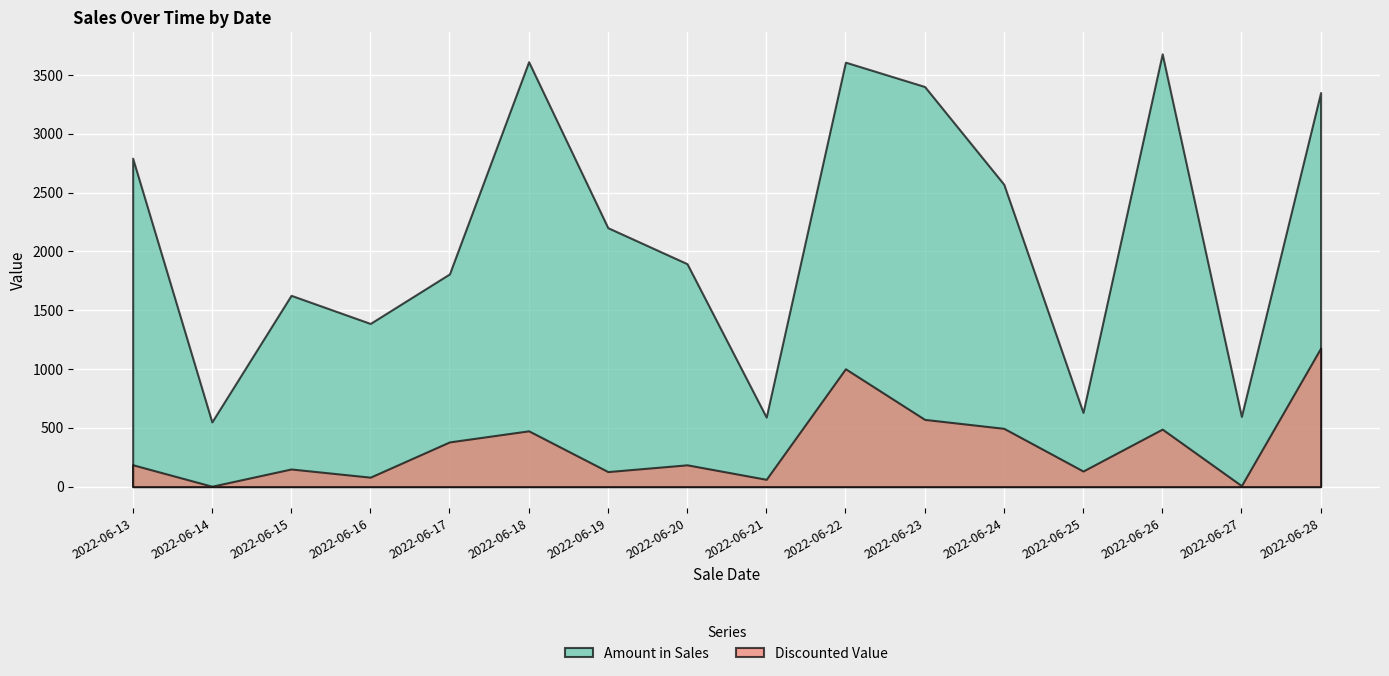

List the labels in order of Discounted Value value, smallest first.

2022-06-14, 2022-06-27, 2022-06-21, 2022-06-16, 2022-06-19, 2022-06-25, 2022-06-15, 2022-06-20, 2022-06-13, 2022-06-17, 2022-06-18, 2022-06-26, 2022-06-24, 2022-06-23, 2022-06-22, 2022-06-28